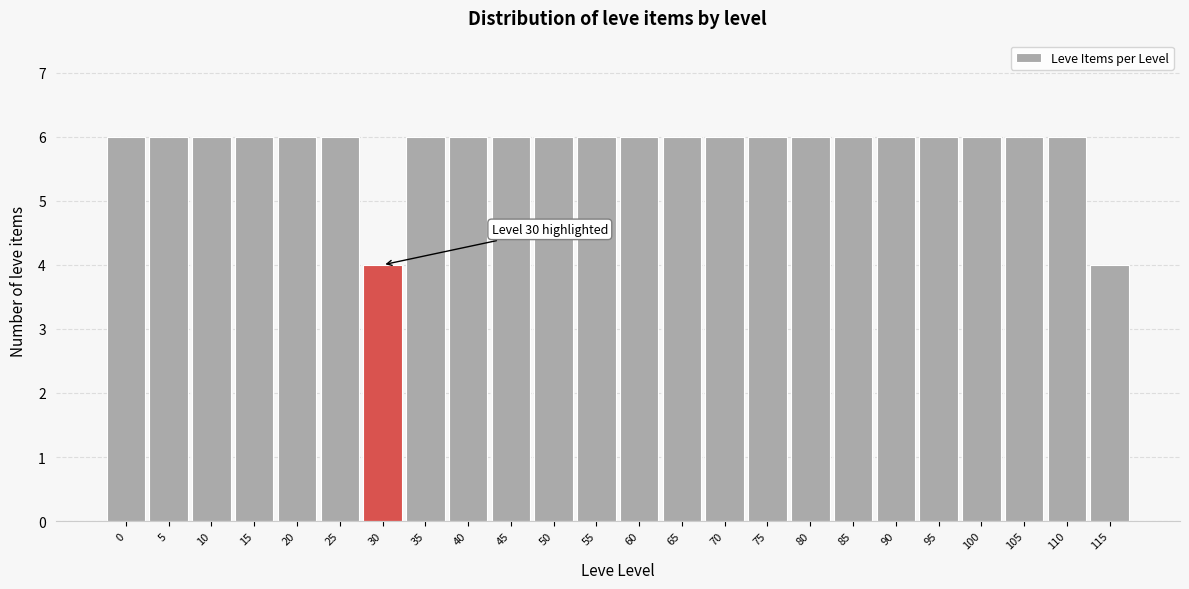

Reading left to right, extract all data points from this chart.

0=6	5=6	10=6	15=6	20=6	25=6	30=4	35=6	40=6	45=6	50=6	55=6	60=6	65=6	70=6	75=6	80=6	85=6	90=6	95=6	100=6	105=6	110=6	115=4